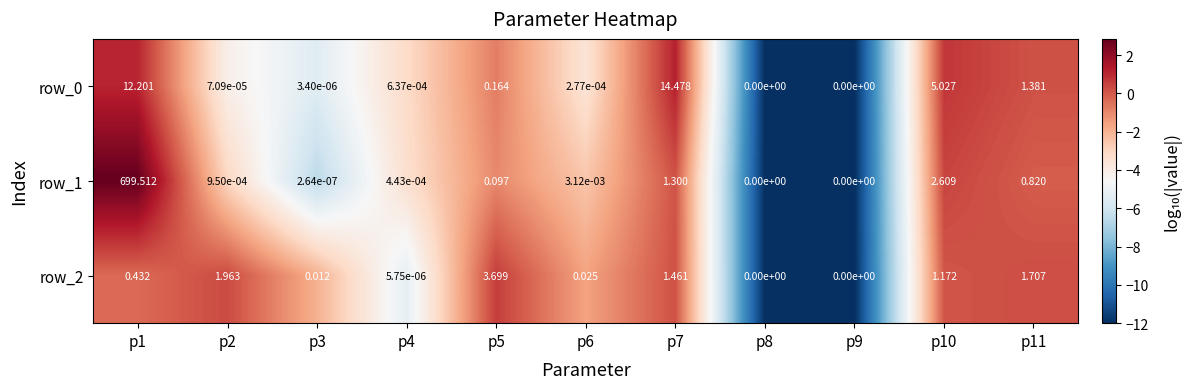

Is the value of row_1 at p1 greater than the value of row_2 at p3?

Yes